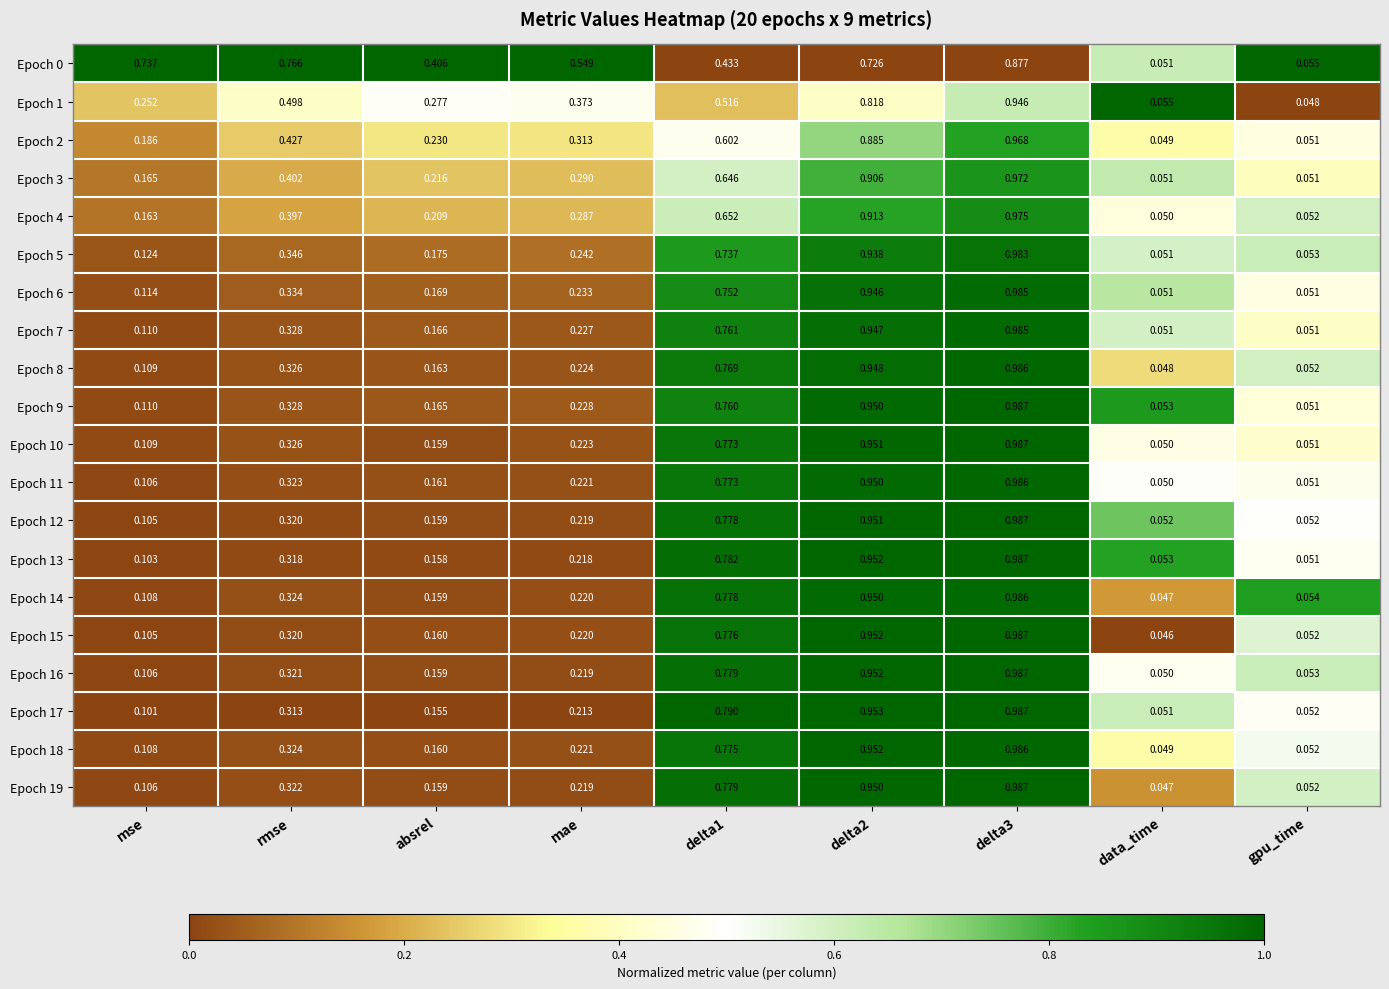

Is the value of Epoch 19 at rmse greater than the value of Epoch 9 at rmse?

No